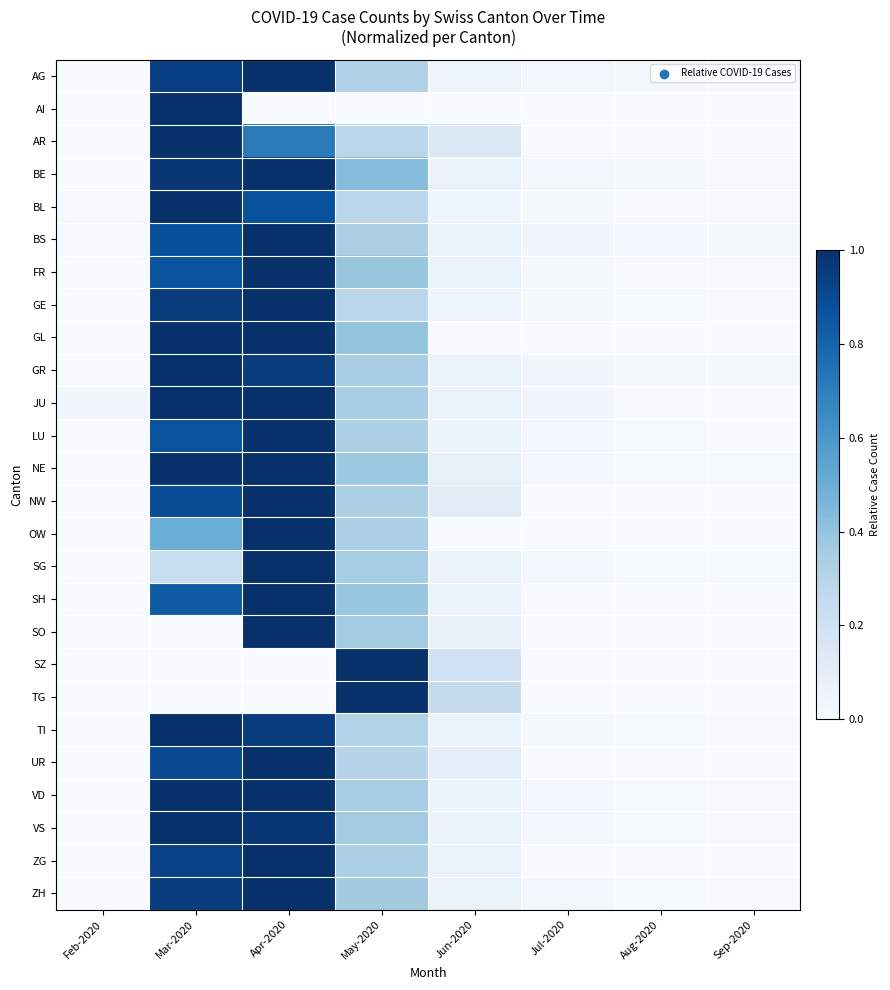

At which category does the chart reach its minimum across all series?

Feb-2020